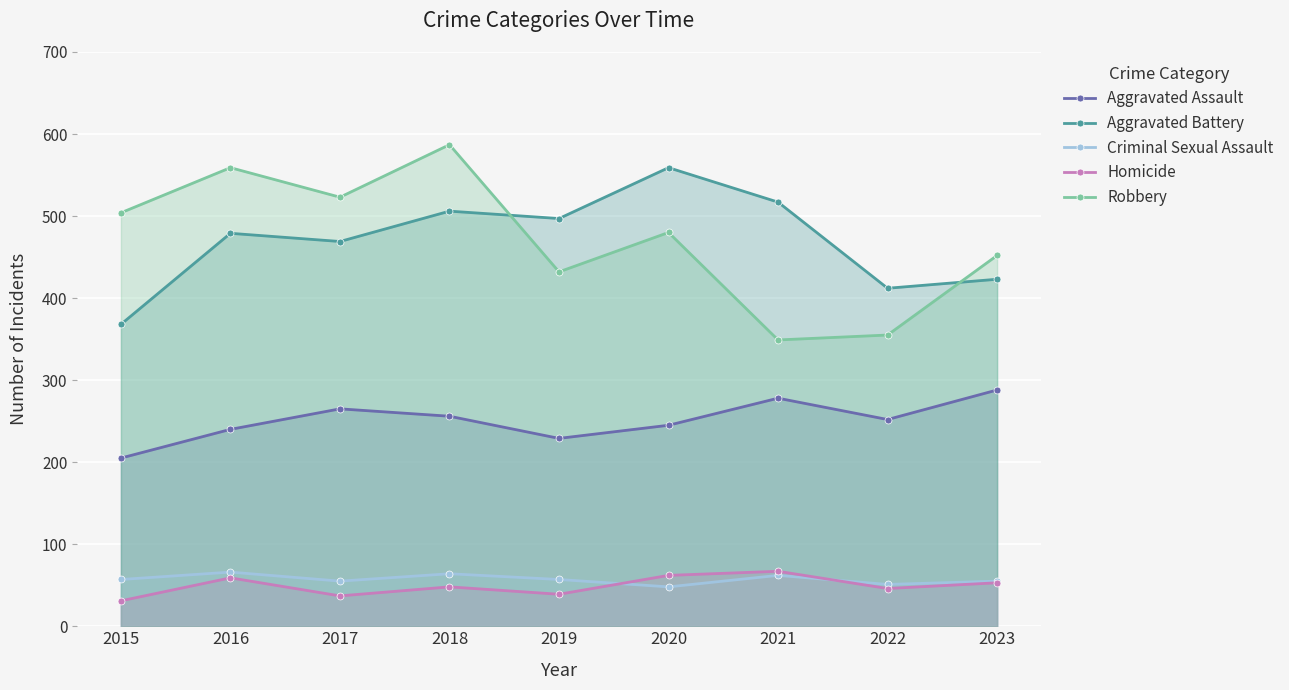

What is the sum of all Aggravated Assault values?

2258